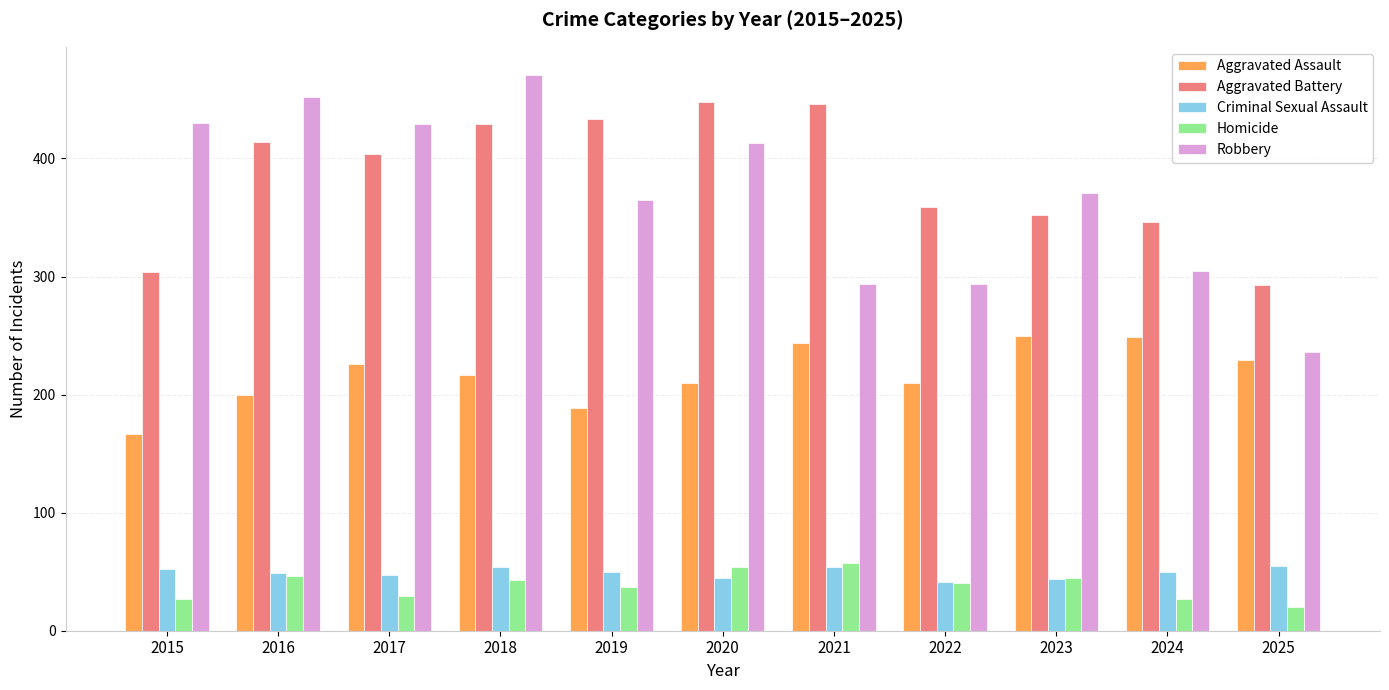

Is it true that Aggravated Assault equals 244 at 2021?

True